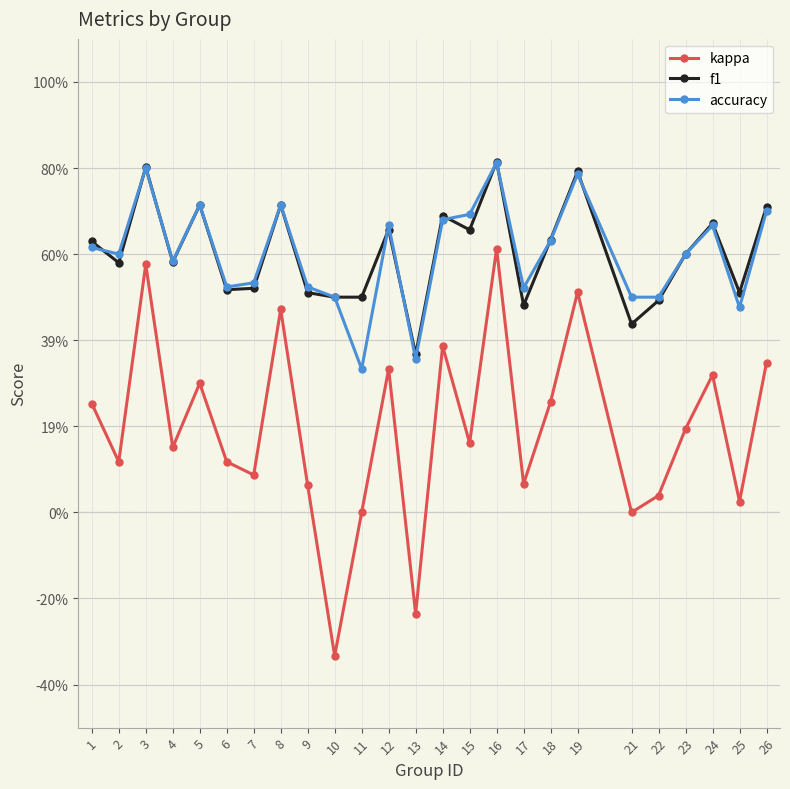

What is the average value of the f1 series?

0.6